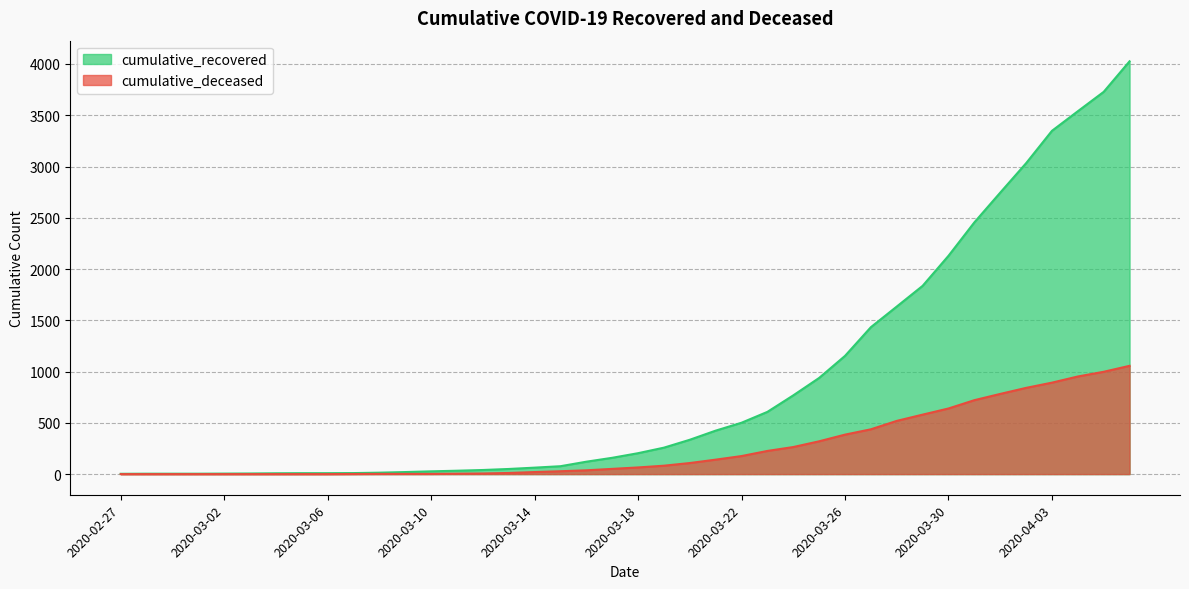

How many categories are shown in the chart?

40